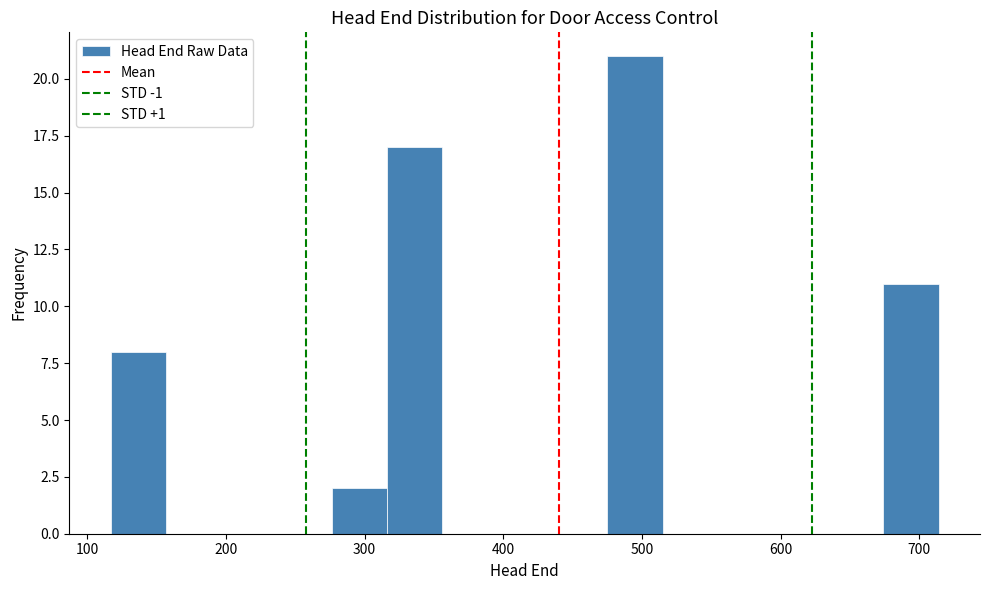

Read against the x-axis, roughly where is the centre of the tallest bar?

500